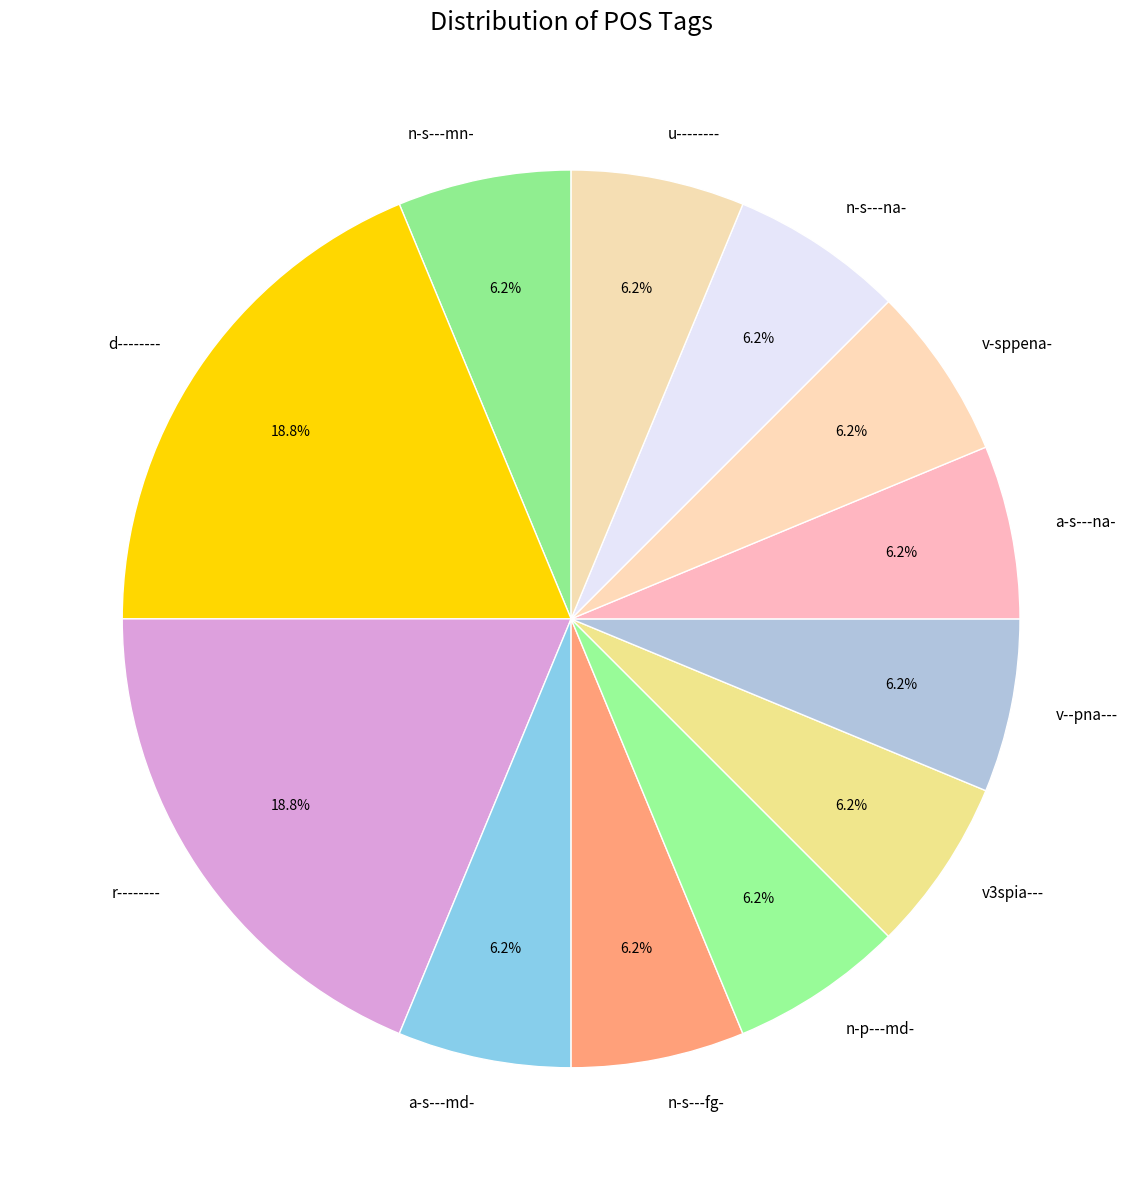

Is there any slice that represents more than half of the pie?

No